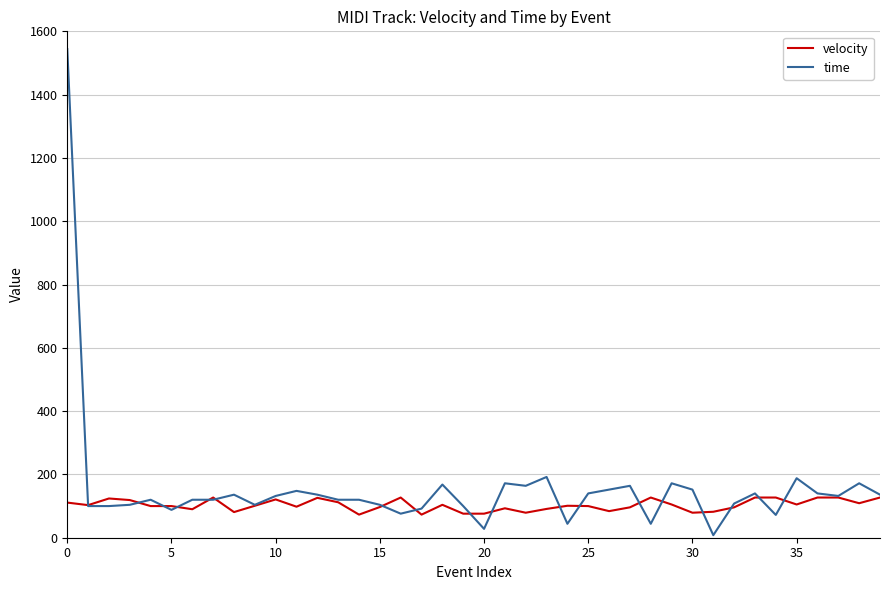

What are all the series names shown in the legend?

velocity, time